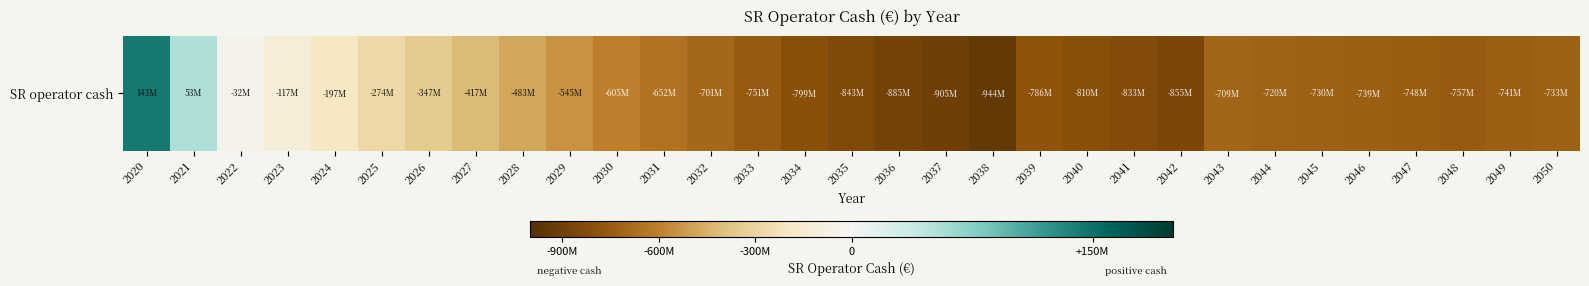

What value does the data have at 2045?

-729750096.3